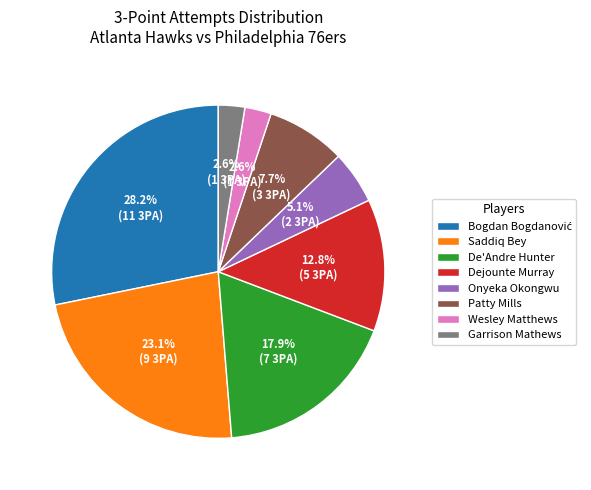

To the nearest percent, what is the difference between the largest and smallest slice percentages?

26%